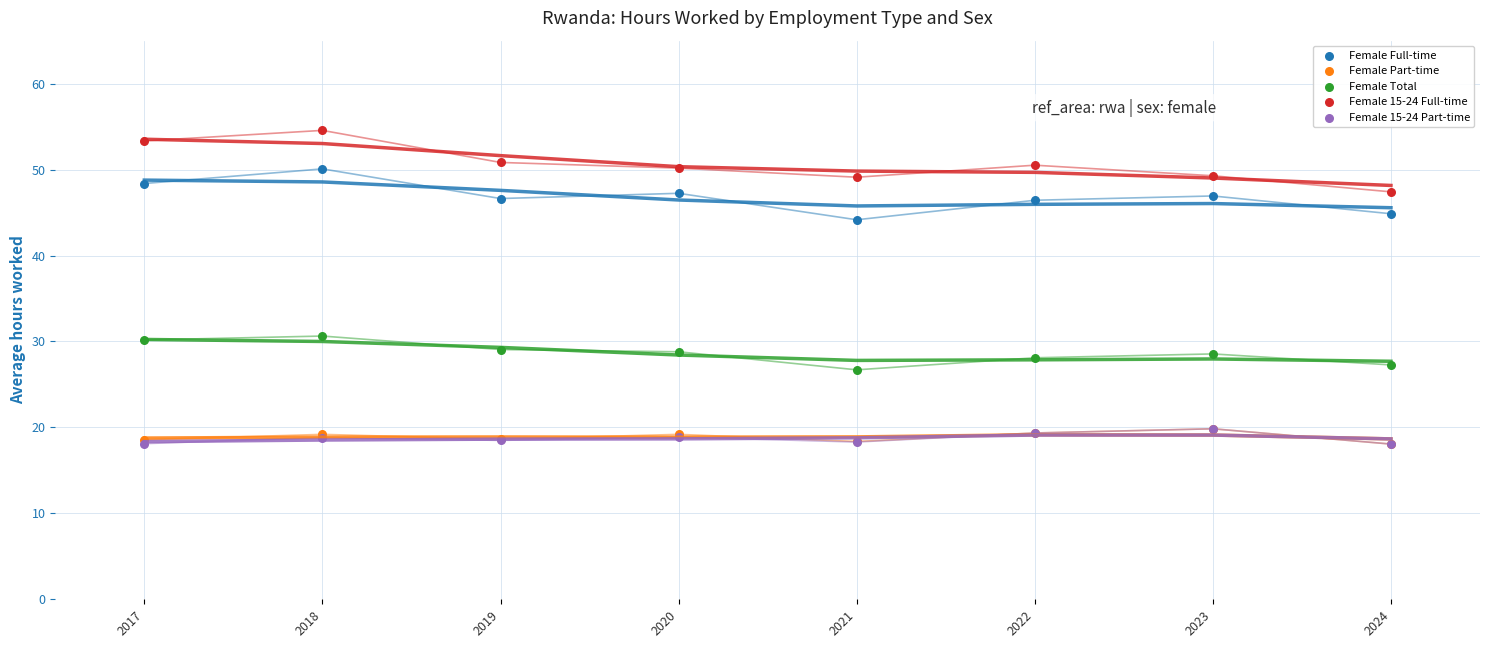

Which series has the widest spread of Y values?

Female 15-24 Full-time